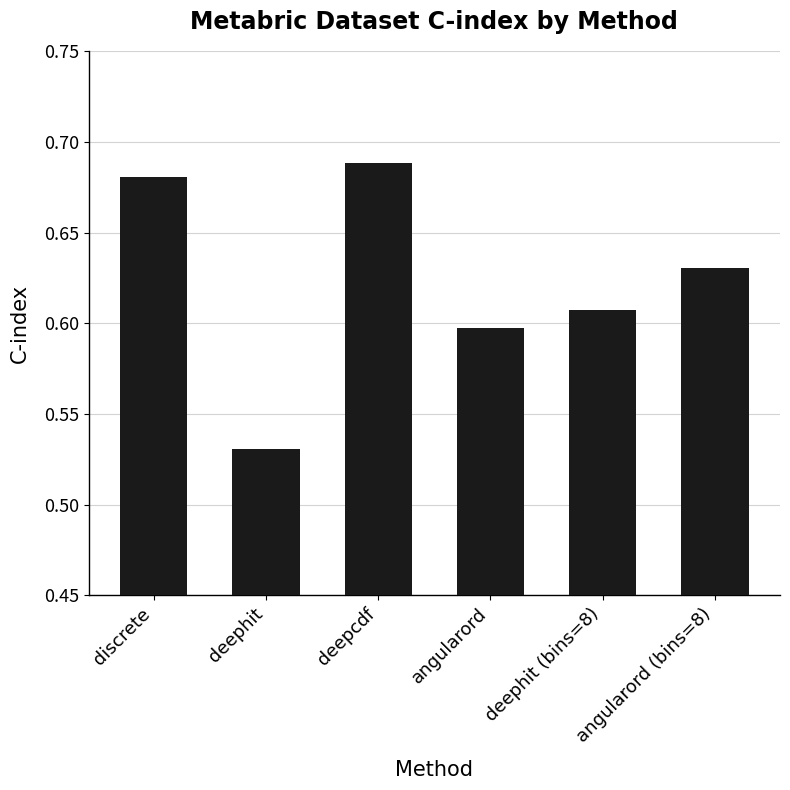

List the labels in order of value, smallest first.

deephit, angularord, deephit (bins=8), angularord (bins=8), discrete, deepcdf